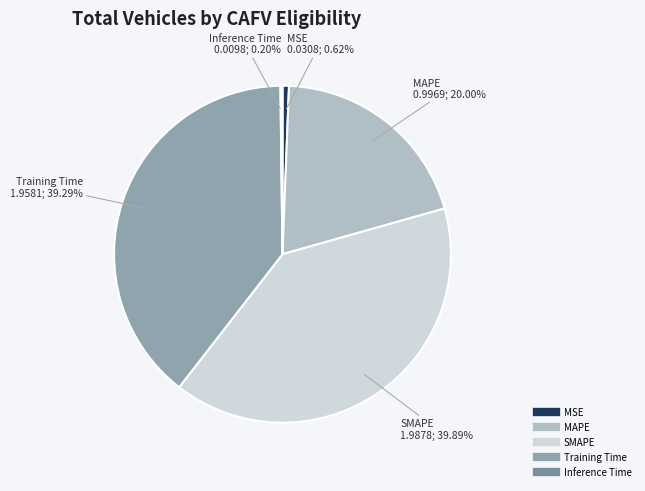

How much of the chart is everything except MAPE?

80.0%